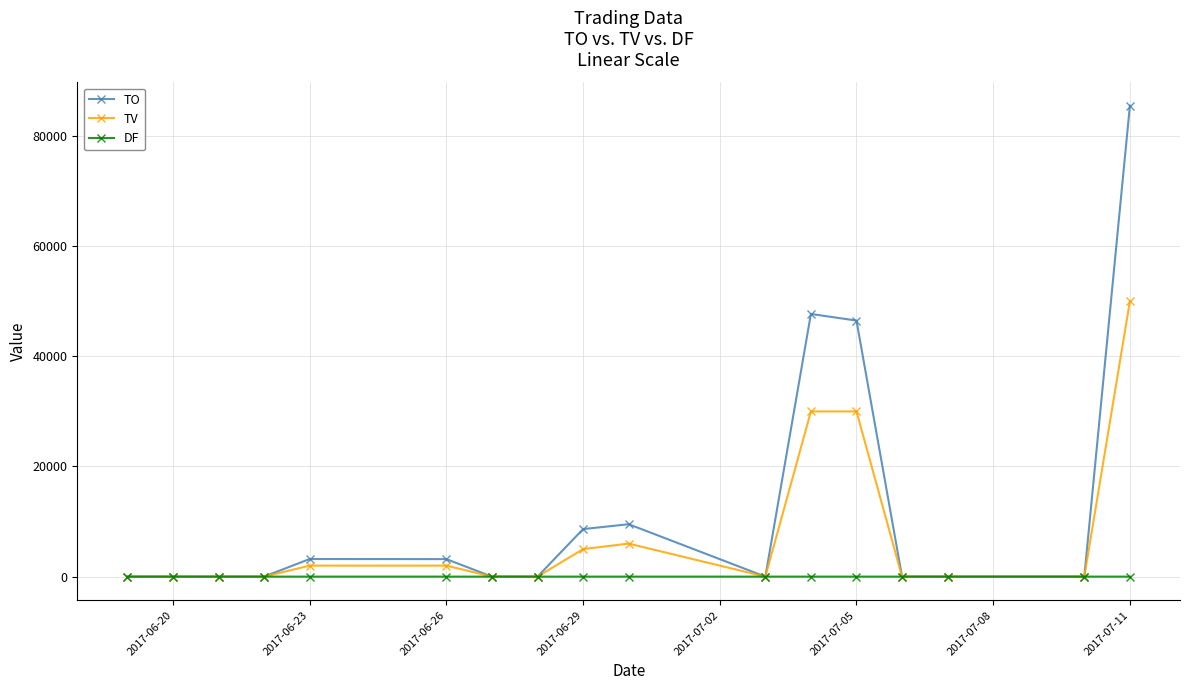

What is the sum of all TO values?

204230.0